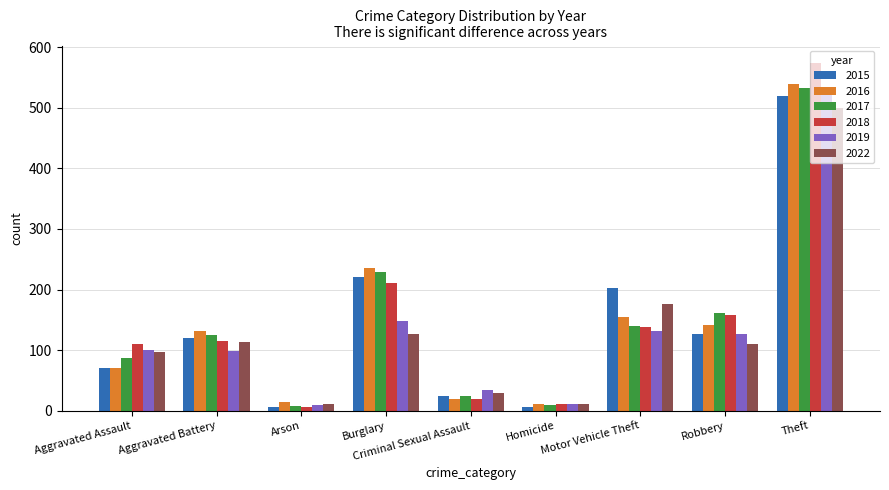

What is the sum of the 2019 values at Theft and Arson?

535